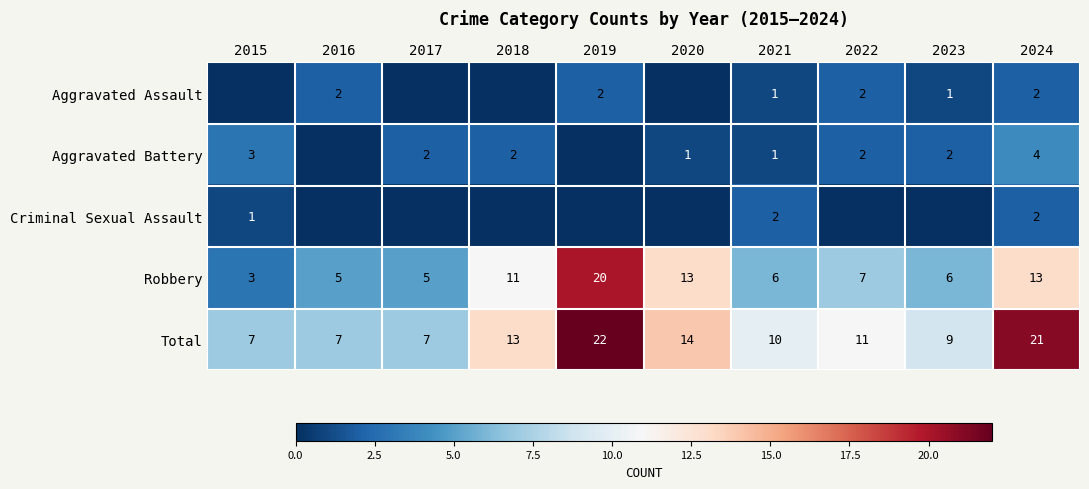

Read the Robbery value at 2019.

20